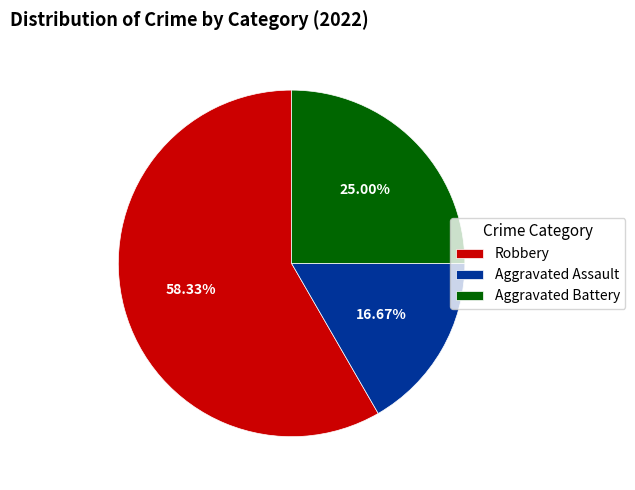

Which slice is the smallest?

Aggravated Assault